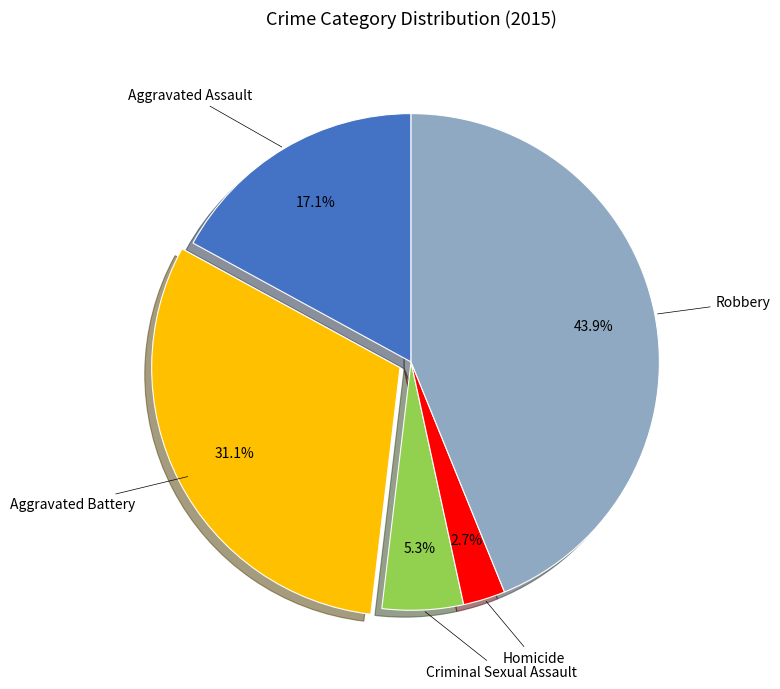

Does any single category account for the majority?

No